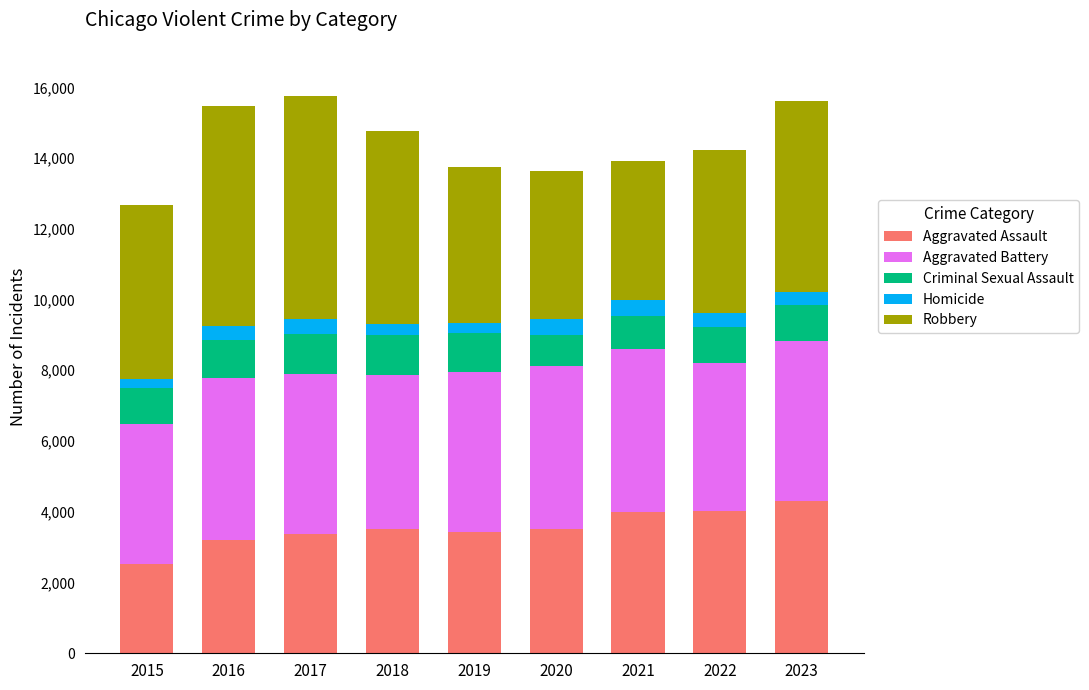

What is the maximum value for Aggravated Assault?

4304